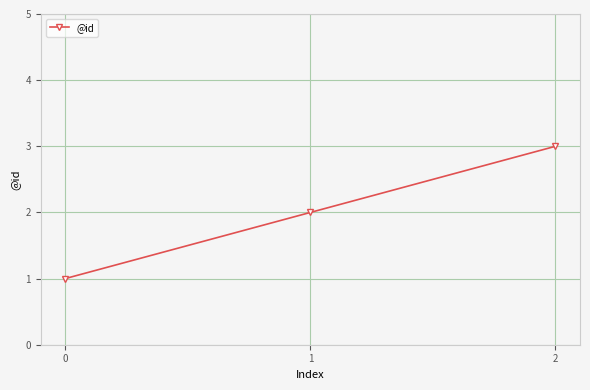

Count the values in the range 1 to 3.

3